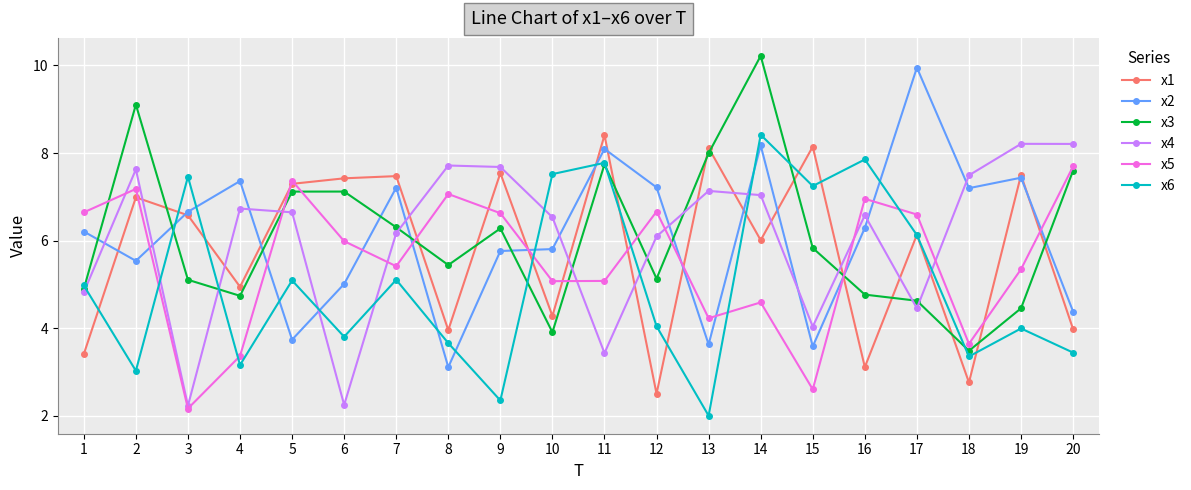

Which category has the highest value across all series?

14